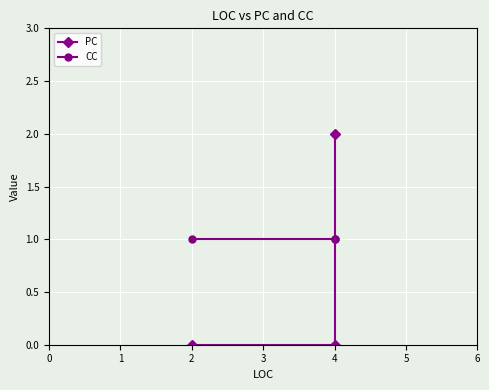

List the series in order of their peak value, lowest first.

CC, PC